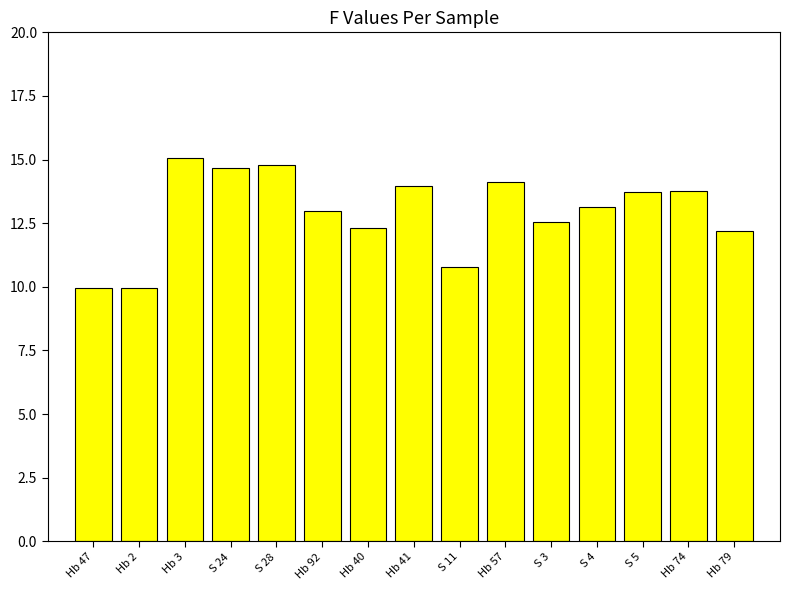

What position from the left is Hb 3?

3